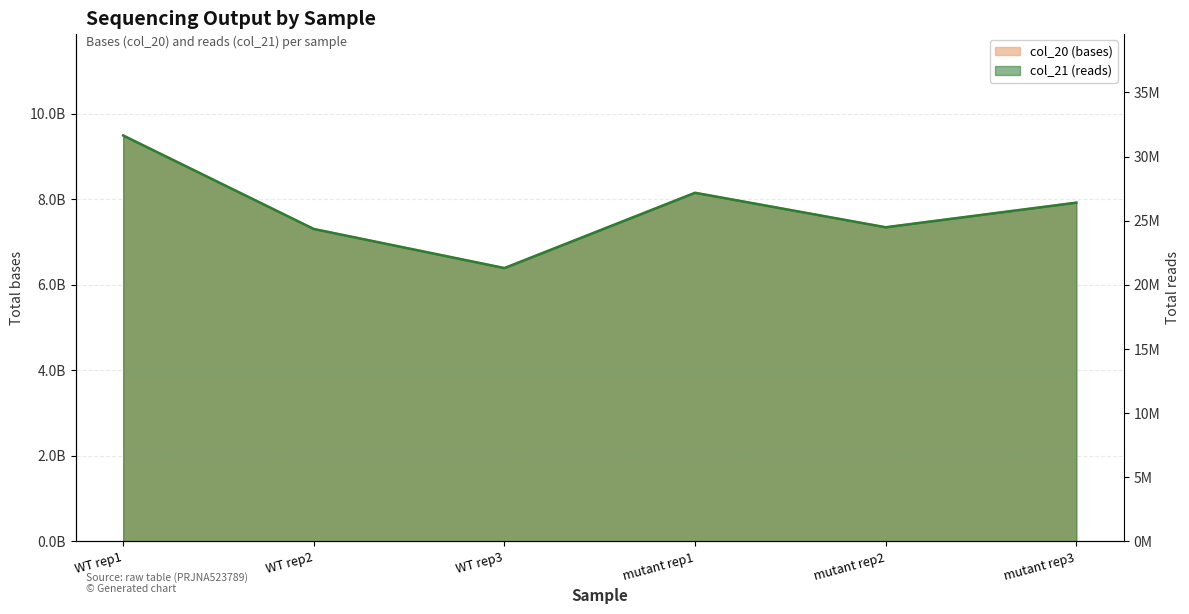

Reading right to left, extract all data points from this chart.

col_20 (bases): 7922989800	7347359400	8153798700	6393089400	7306808700	9493590300
col_21 (reads): 26409966	24491198	27179329	21310298	24356029	31645301